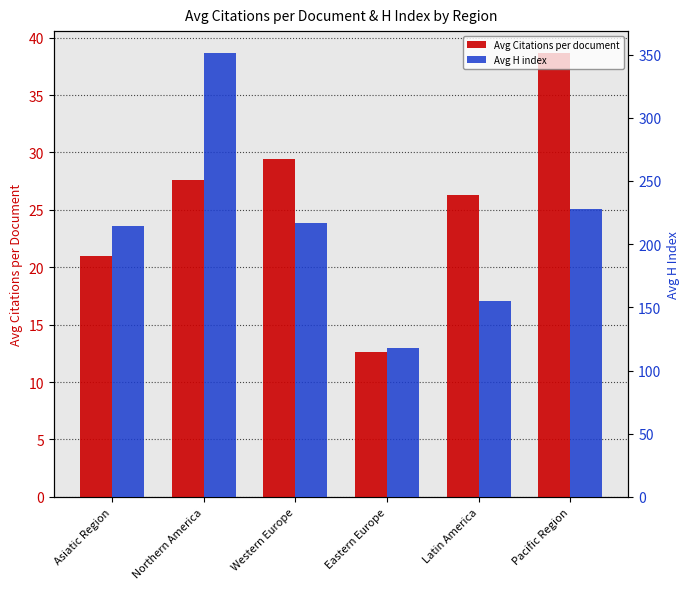

Rank the categories by Avg H index value from lowest to highest.

Eastern Europe, Latin America, Asiatic Region, Western Europe, Pacific Region, Northern America